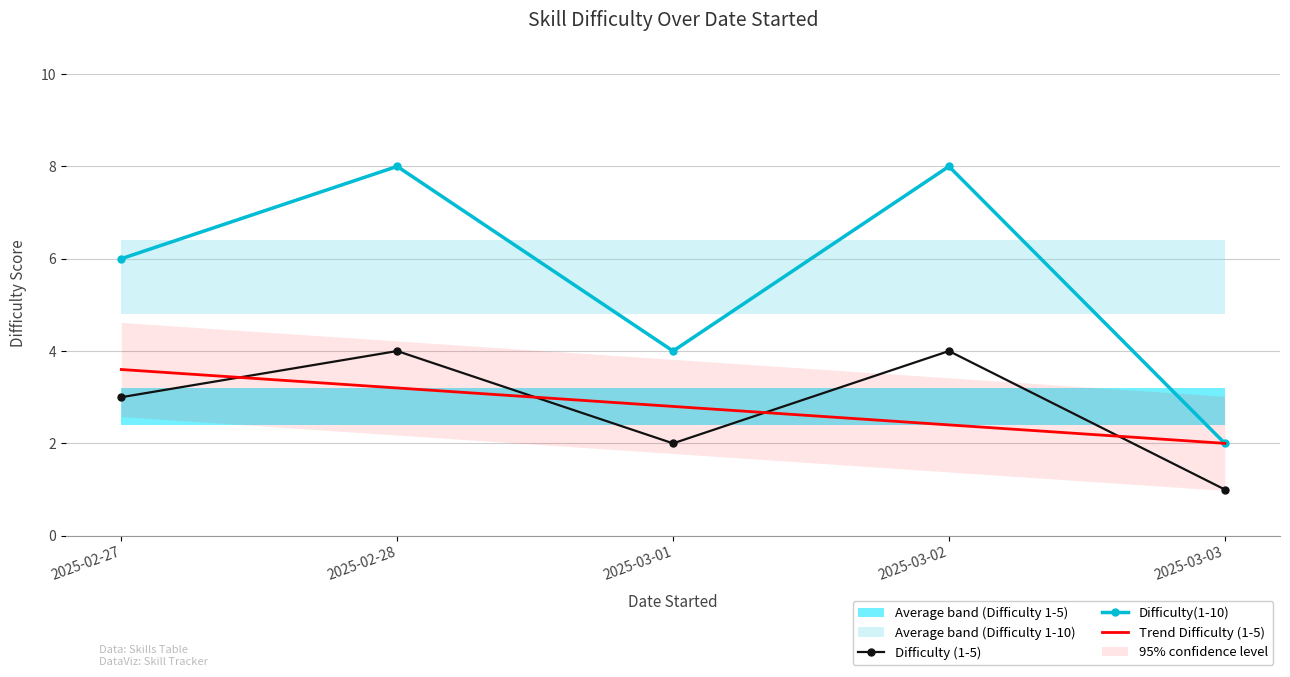

Which label corresponds to the smallest value in the chart?

2025-03-03